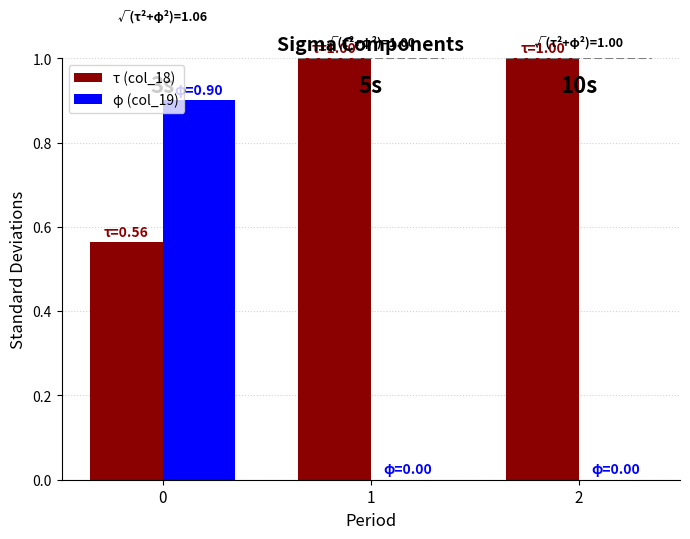

What is the total value across all series at 0?

1.5